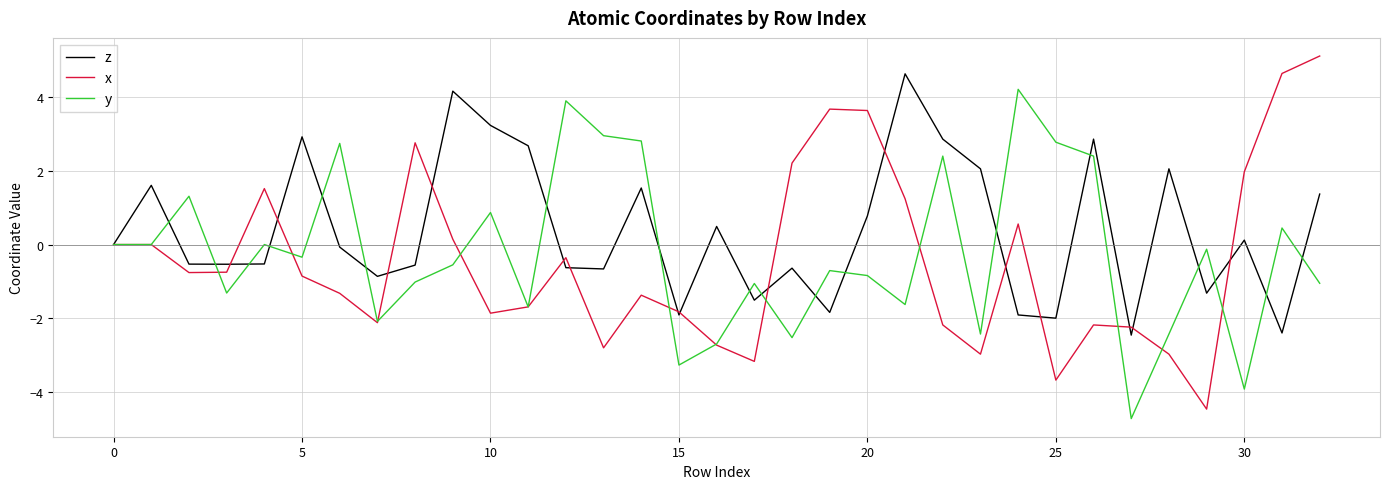

What is the greatest value displayed?

5.1